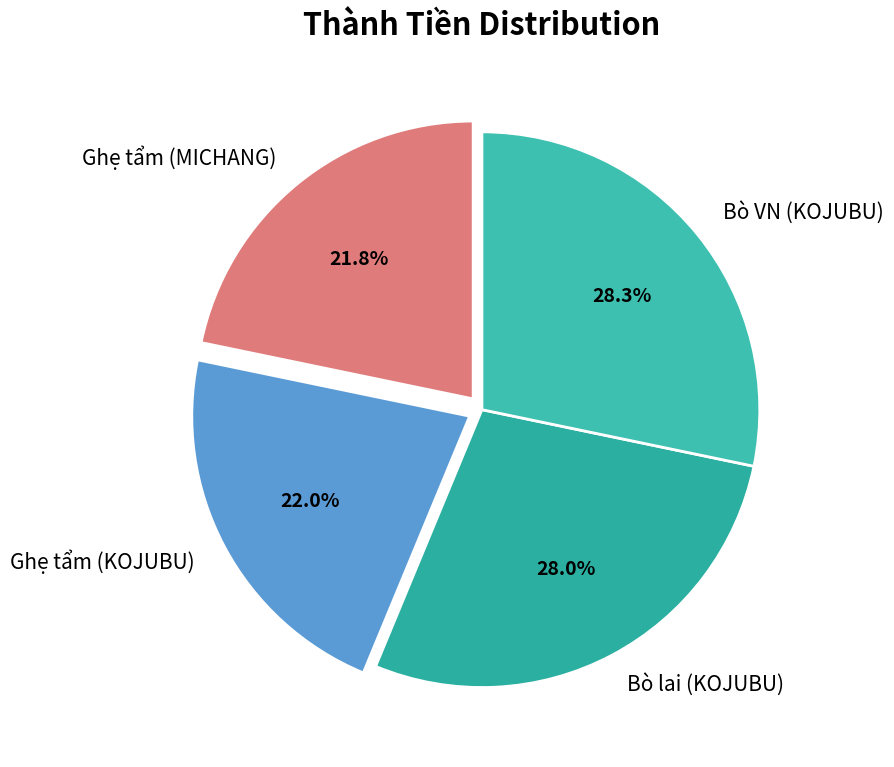

To the nearest percent, what portion does Bò lai (KOJUBU) represent?

28%